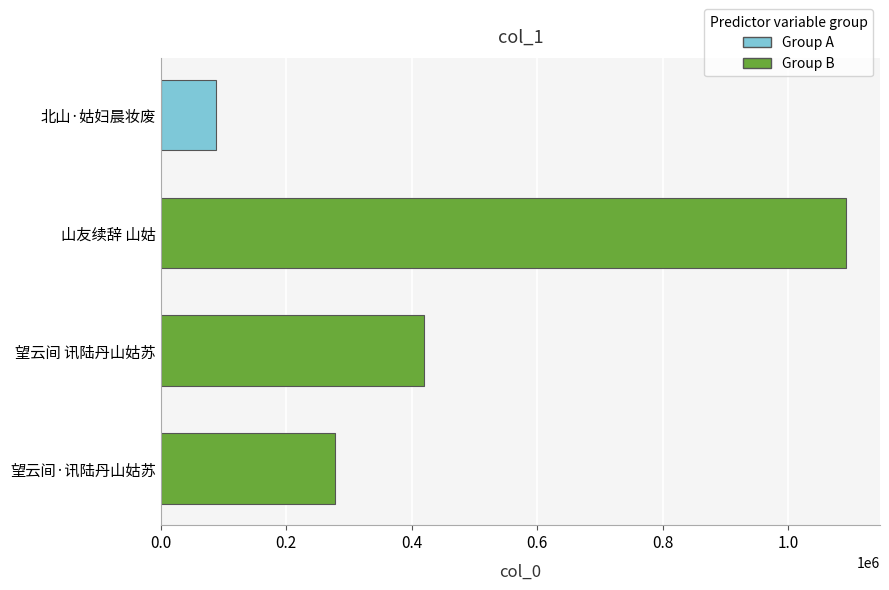

At which label is the value closest to 590069?

望云间 讯陆丹山姑苏